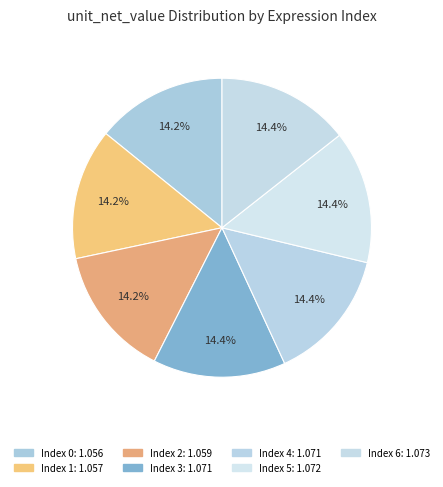

Rank the categories by value from lowest to highest.

0, 1, 2, 3, 4, 5, 6